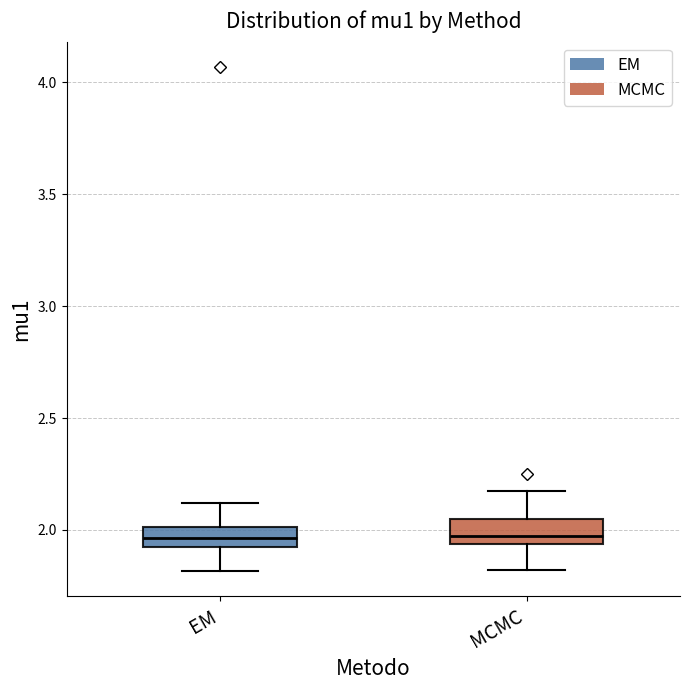

Reading left to right, read every box against the y-axis: the position of its median line, the range the box covers, and the ends of its whiskers. The values are not printed on the chart, so give them approximately, as read against the axis.

EM: median 1.95, box 1.90 to 2.00, whiskers 1.80 to 2.10
MCMC: median 1.95 (just above the box's lower edge), box 1.95 to 2.05, whiskers 1.80 to 2.20